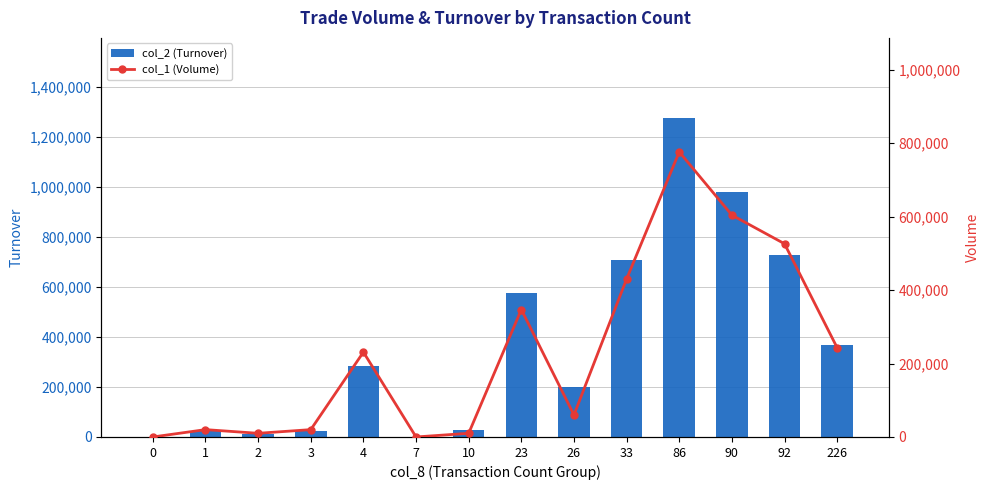

What is the difference between the col_2 (Turnover) values at 23 and 90?

404320